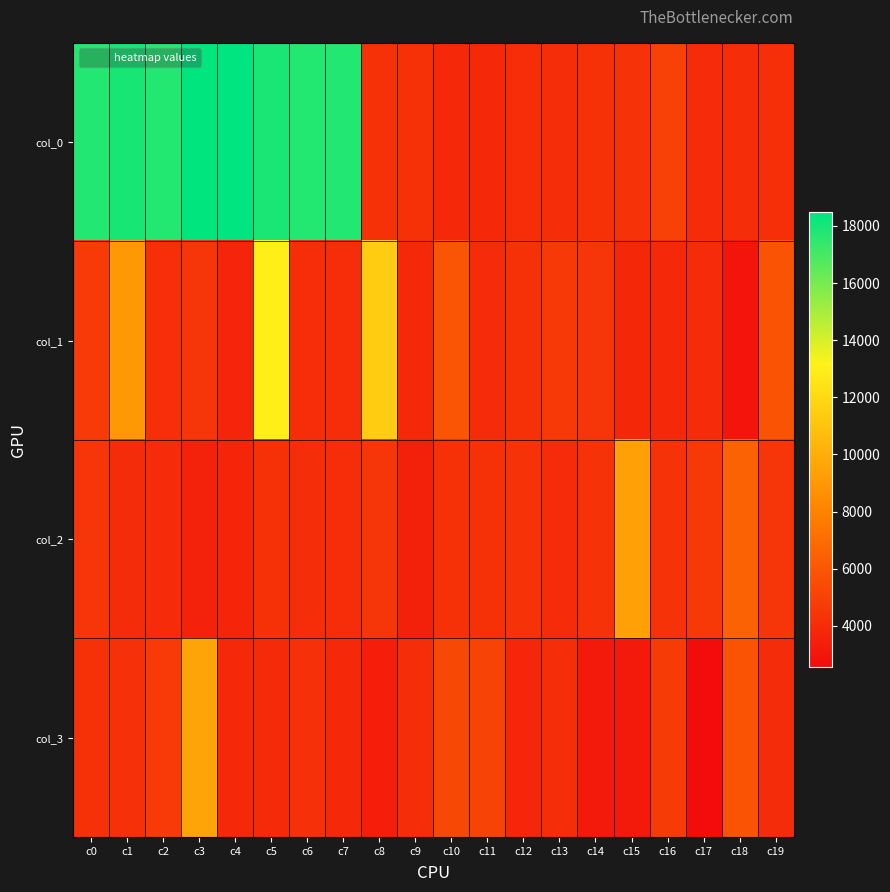

What is the minimum value shown in the chart?

2544